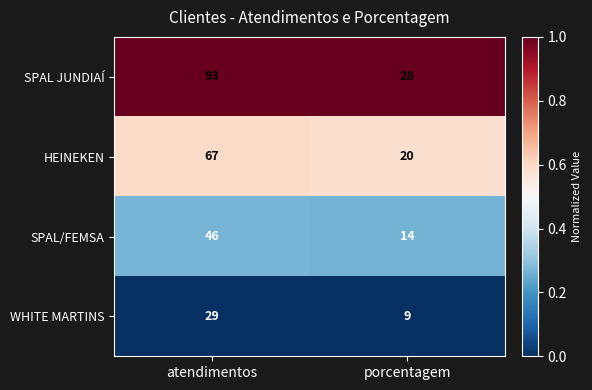

List the series in order of their peak value, lowest first.

WHITE MARTINS, SPAL/FEMSA, HEINEKEN, SPAL JUNDIAÍ